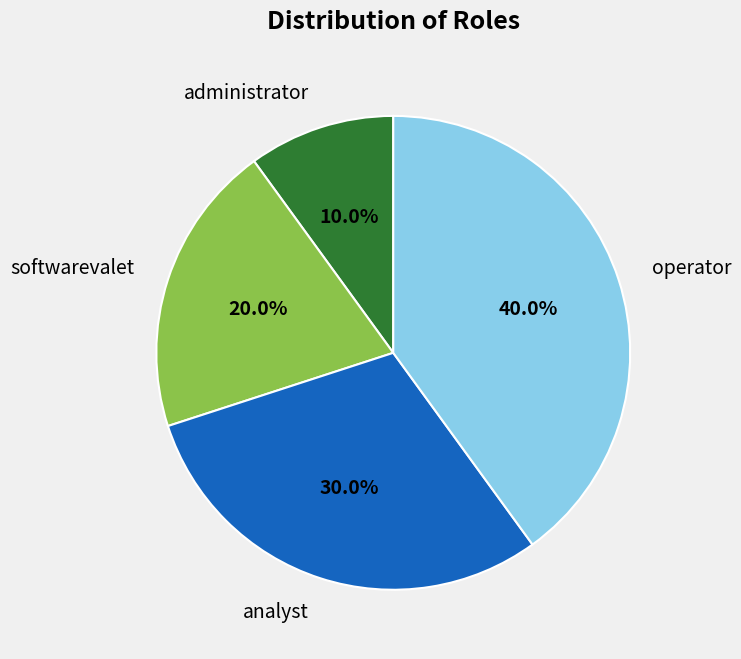

Which slice is the largest?

operator